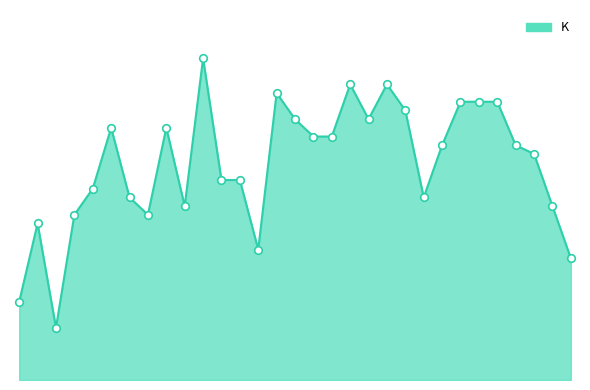

Does the chart have visible grid lines?

No